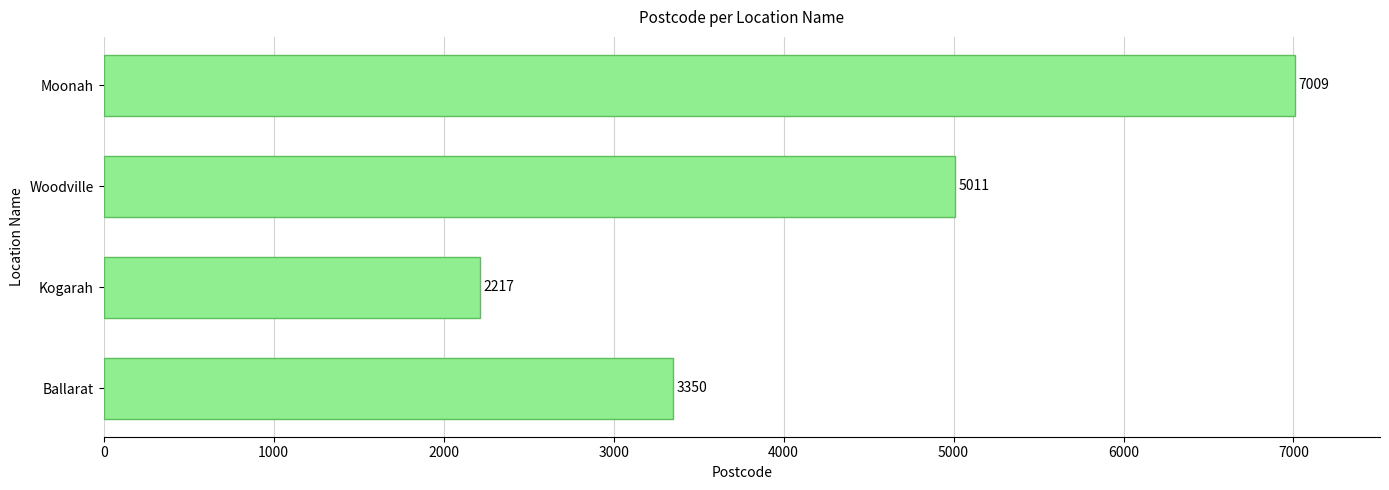

What is the change in value from Ballarat to Moonah?

+3659